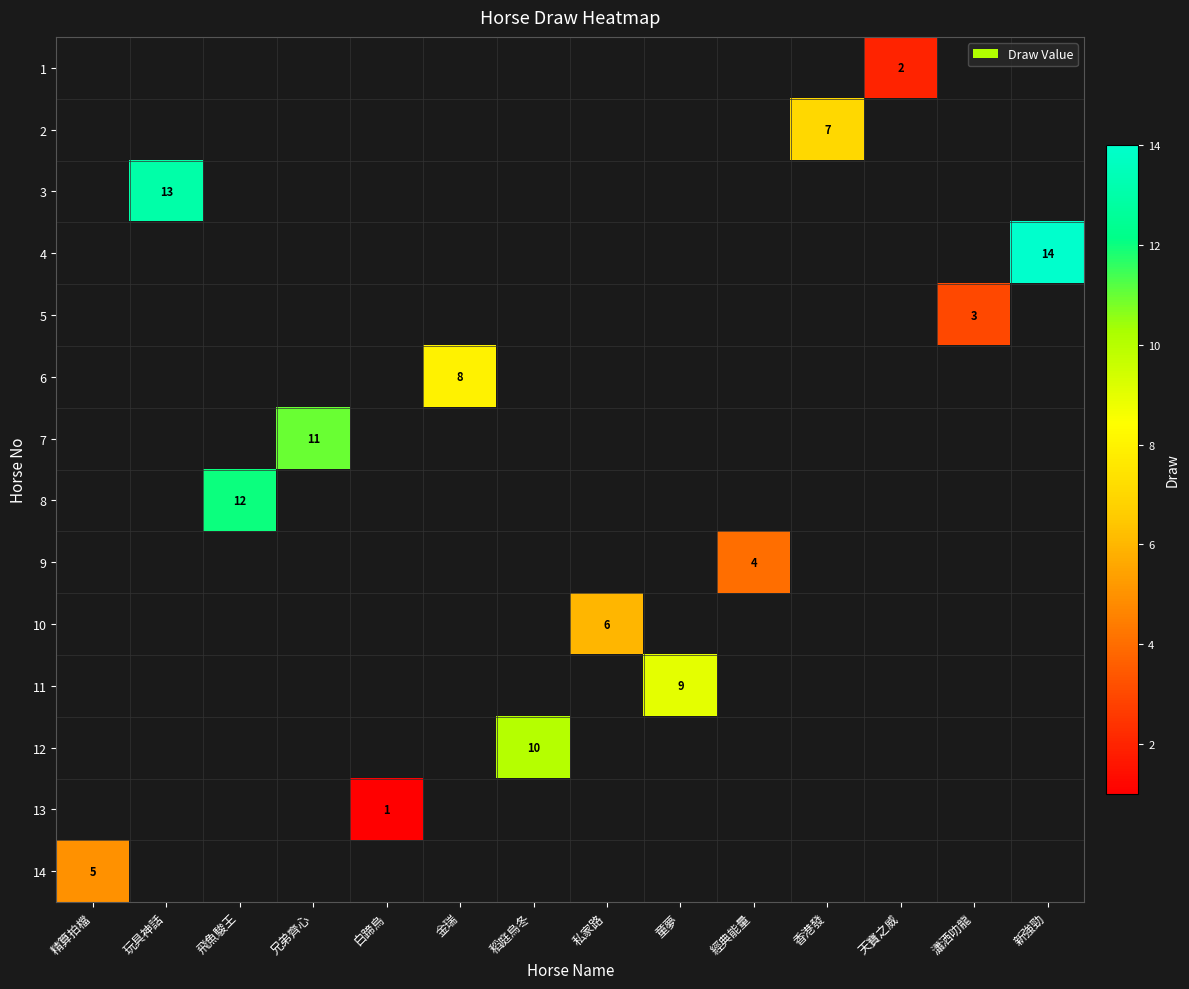

How many distinct data groups are displayed?

14